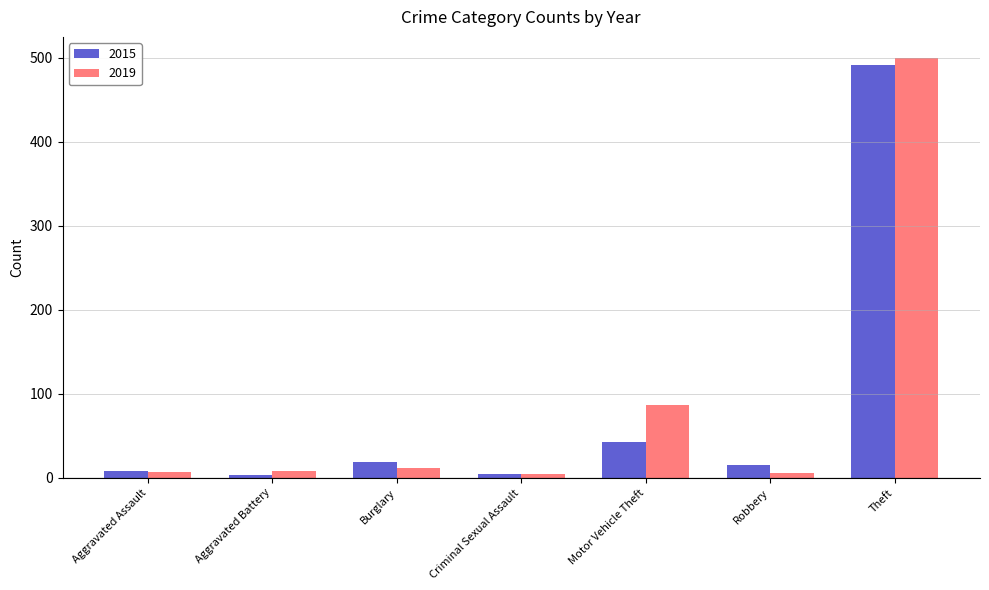

What is the value of the 2015 bar at the 6th from the left?

15